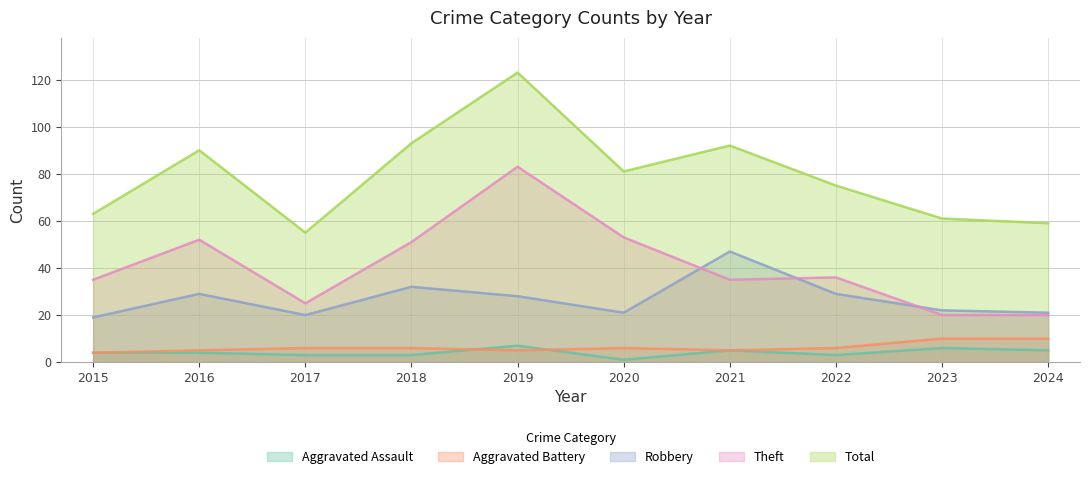

True or false: Total and Aggravated Battery intersect in this chart.

False